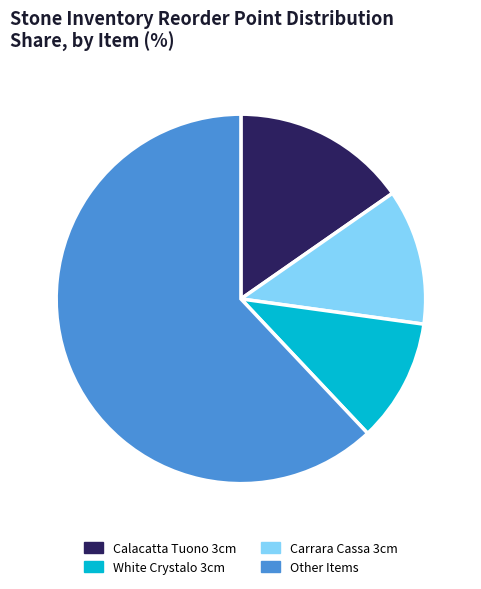

Is it true that Calacatta Tuono 3cm is 15% of the pie?

True